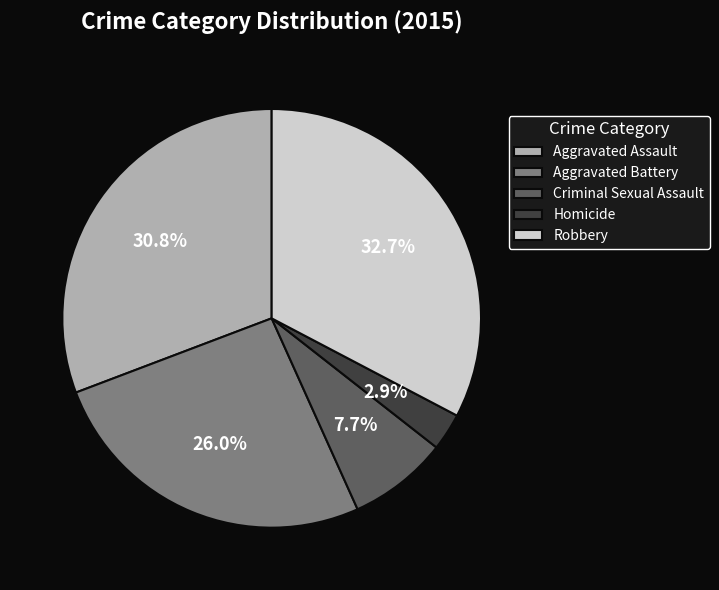

Between Aggravated Battery and Criminal Sexual Assault, which is larger?

Aggravated Battery